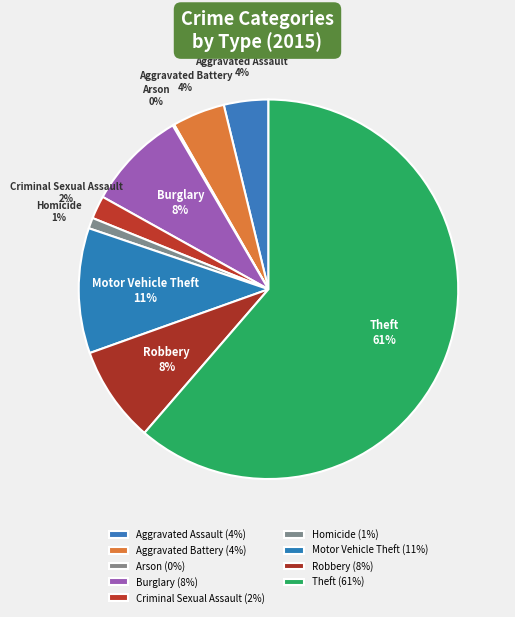

What is the largest slice in the pie chart?

Theft